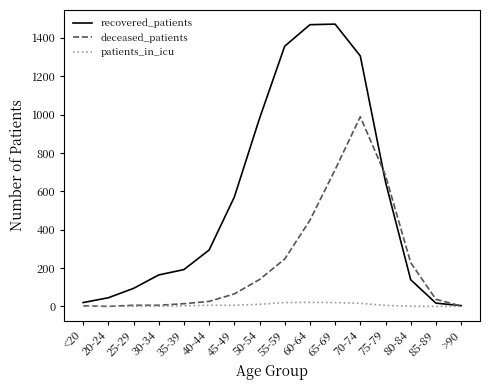

At which category is the sum across all series the highest?

70-74